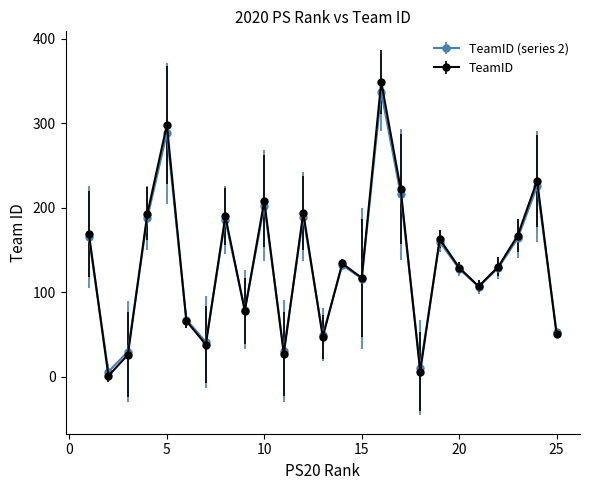

What is the value of the TeamID point at the 20th from the left?

129.0